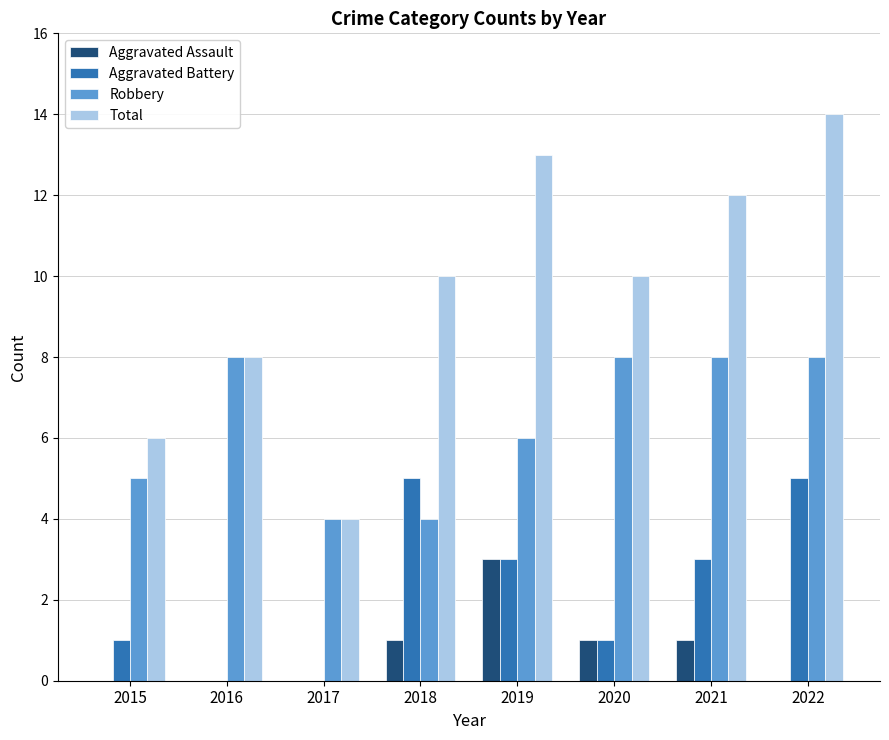

What are all the series names shown in the legend?

Aggravated Assault, Aggravated Battery, Robbery, Total